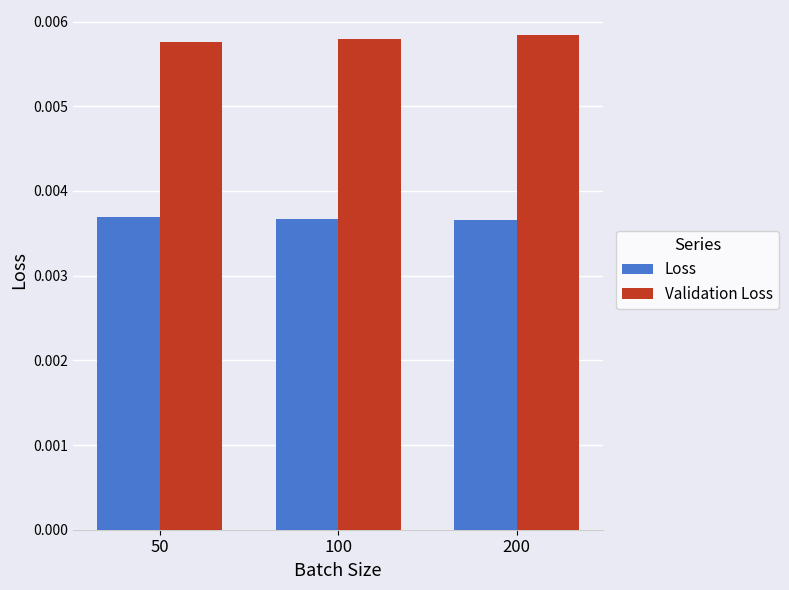

At how many categories does at least one series exceed 0?

3